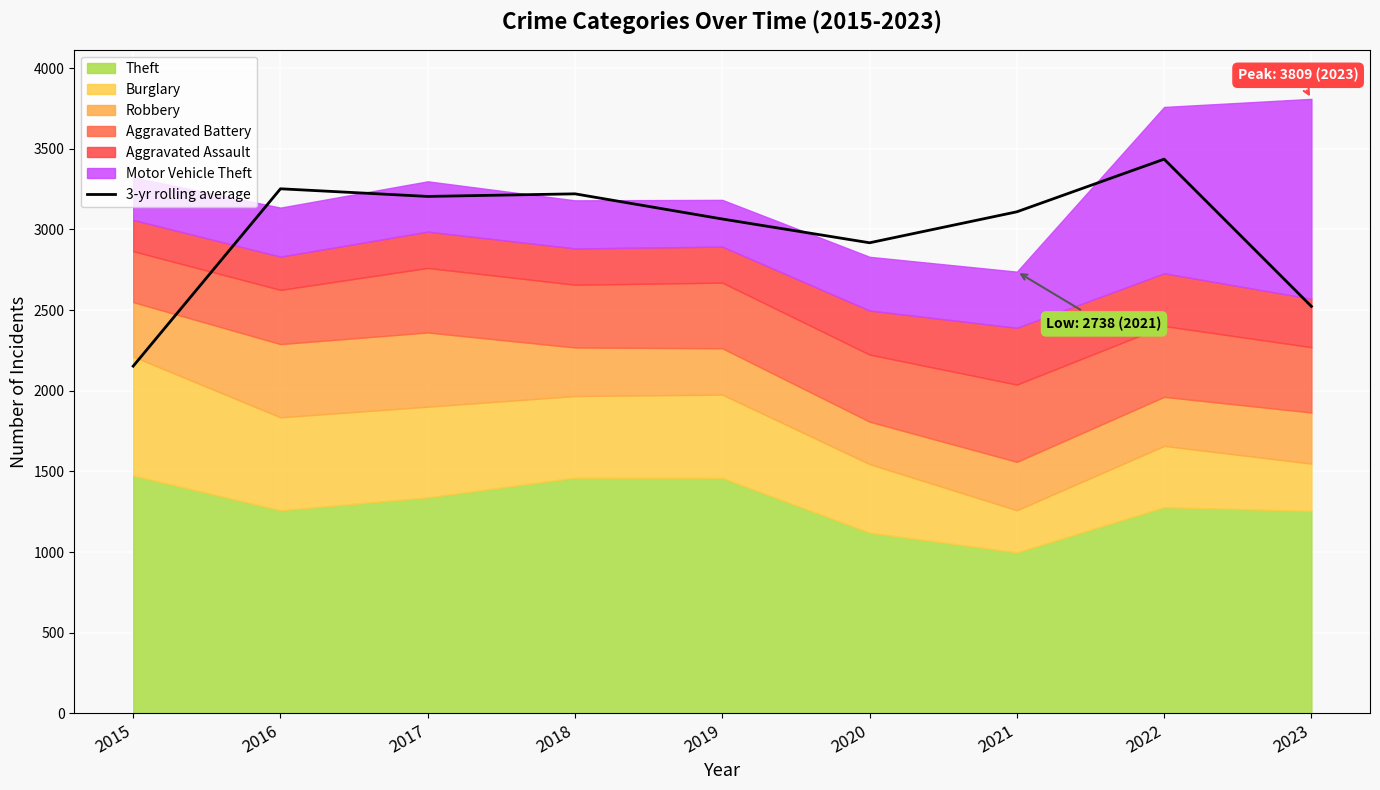

Where is the first local minimum?

2017